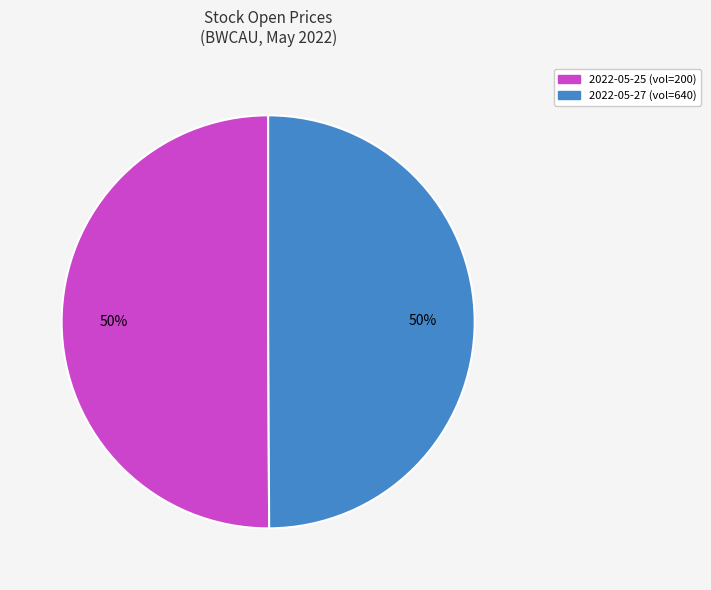

To the nearest percent, what is the combined percentage of 2022-05-27 (vol=640) and 2022-05-25 (vol=200)?

100%